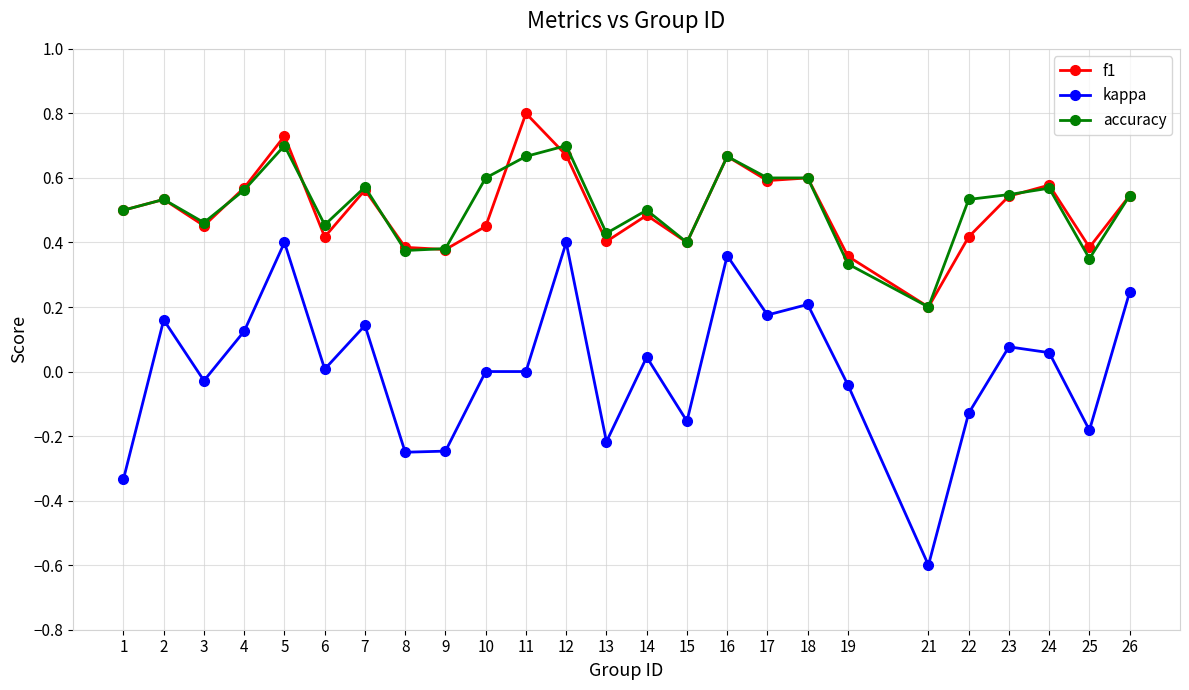

The value of accuracy at 3 is 0.5. True or false?

True